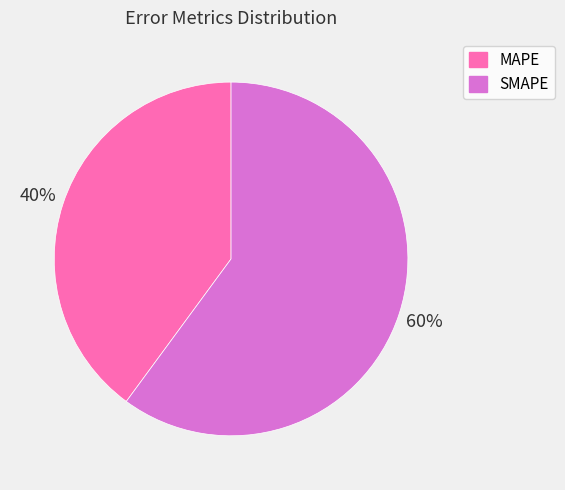

The MAPE slice represents 54% of the pie. True or false?

False